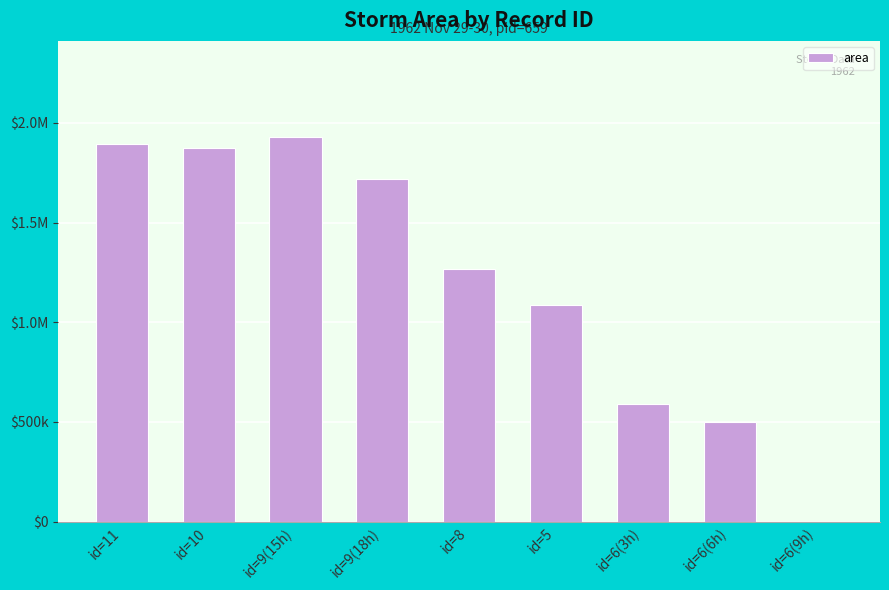

Are the bars horizontal?

No